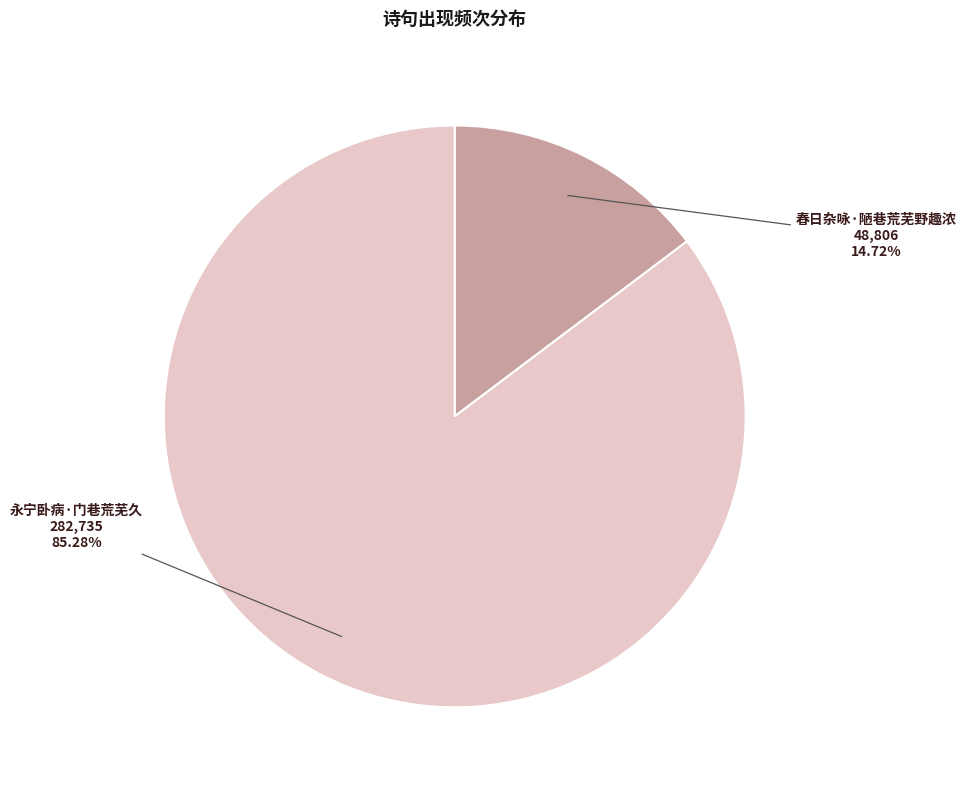

What percentage is NOT represented by 春日杂咏·陋巷荒芜野趣浓?

85.3%